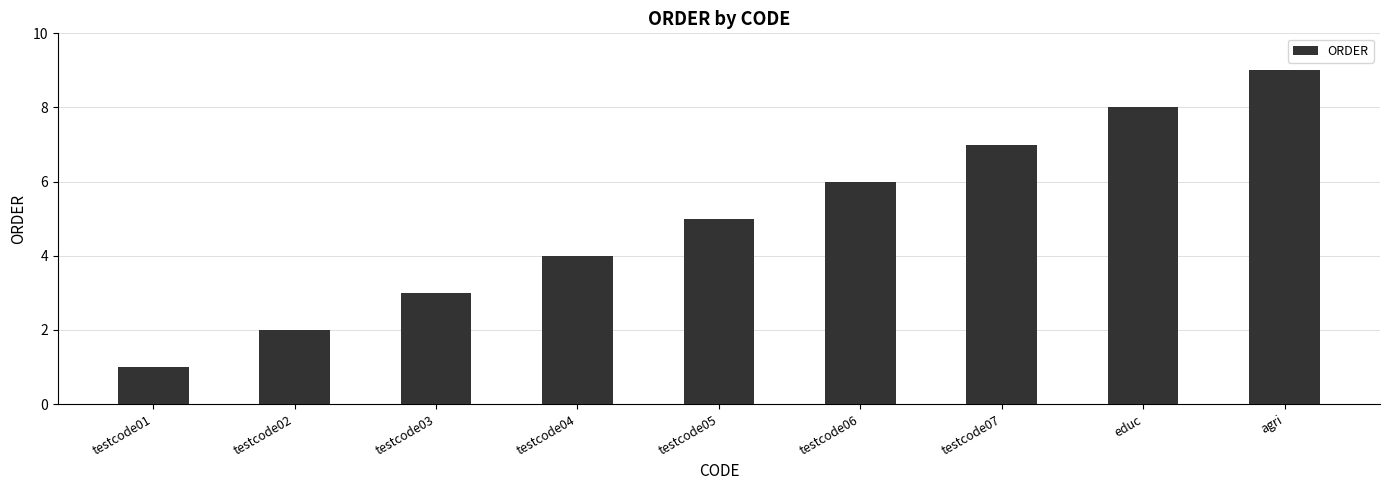

Reading right to left, transcribe all the data shown in this chart.

9	8	7	6	5	4	3	2	1